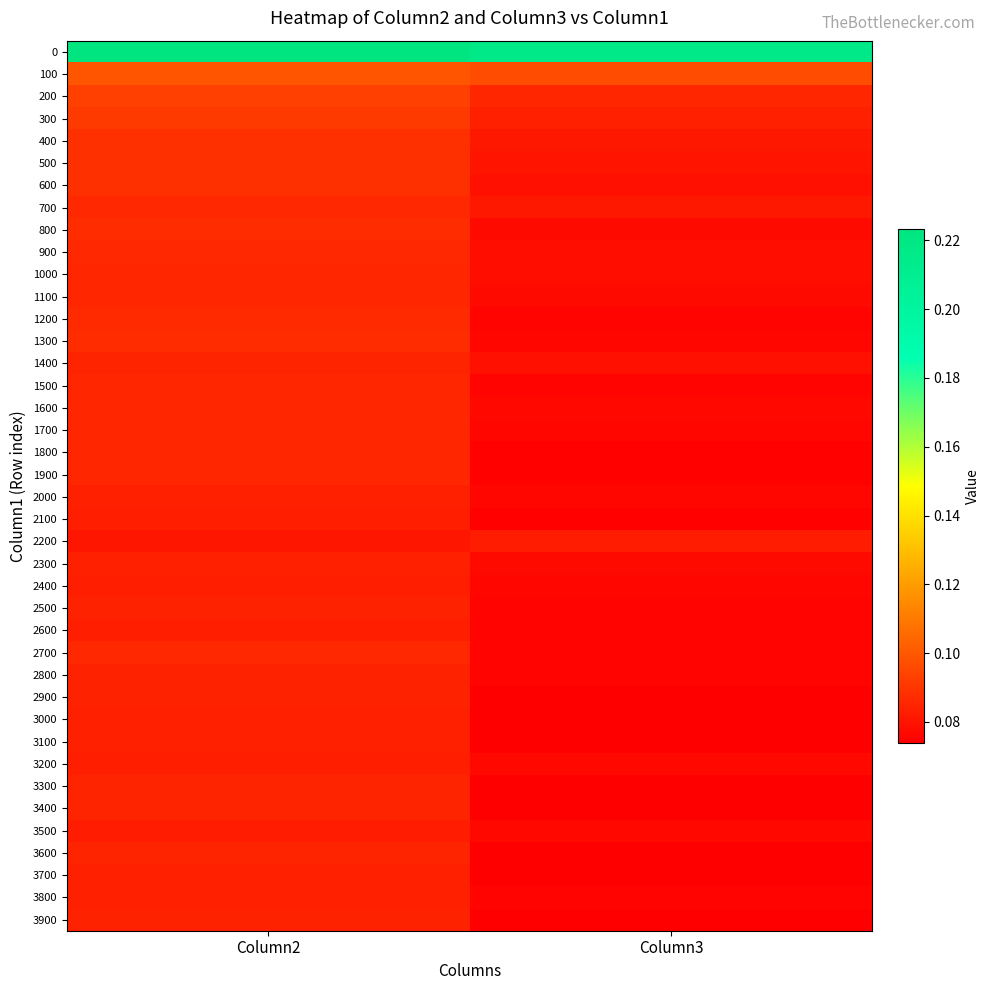

At Column2, list the series in order from smallest to largest.

2200, 3500, 3200, 2400, 2100, 2600, 2000, 2300, 3100, 3800, 3000, 3700, 2500, 2900, 2800, 3900, 3600, 1400, 3300, 3400, 1700, 1800, 1000, 1100, 1600, 1500, 1900, 2700, 900, 700, 1200, 800, 1300, 600, 400, 500, 300, 200, 100, 0